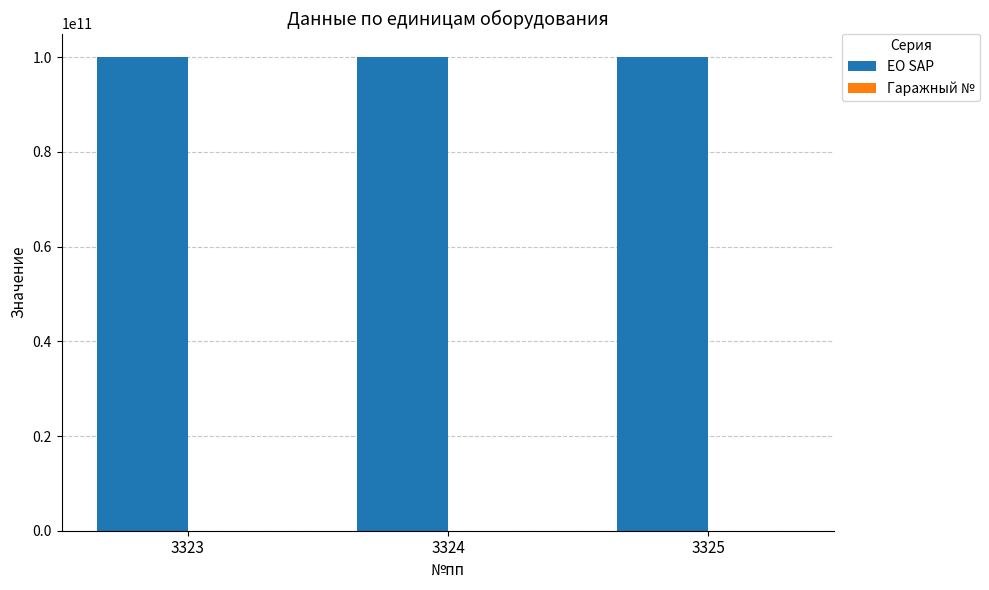

What is the spread (max minus min) of values at 3324?

100000061860